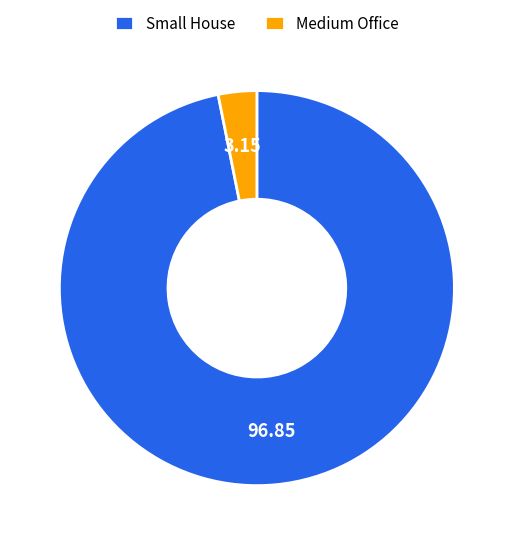

Is there any slice that represents more than half of the pie?

Yes